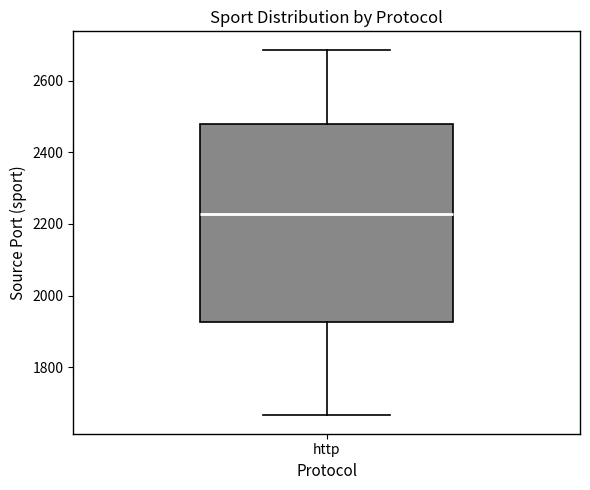

Read this box plot against the y-axis: the position of the median line, the range covered by the box, and the ends of both whiskers. The values are not printed on the chart, so give them approximately, as read against the axis.

median 2220, box 1920 to 2480, whiskers 1660 to 2680